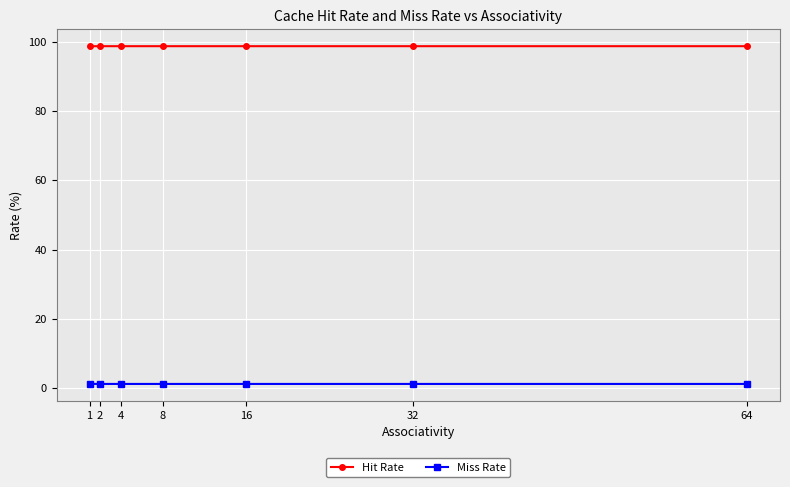

What is the maximum value shown in the chart?

98.8